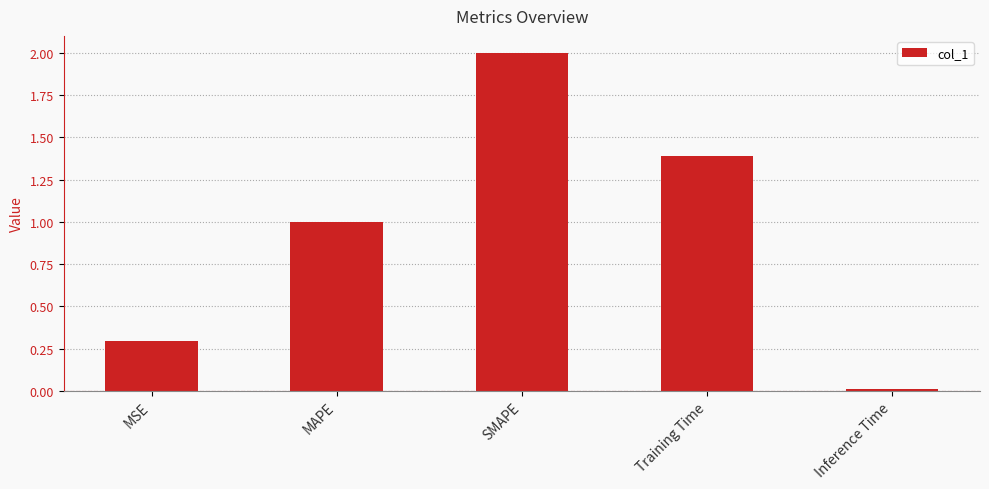

What is the change in value from MAPE to SMAPE?

+1.0